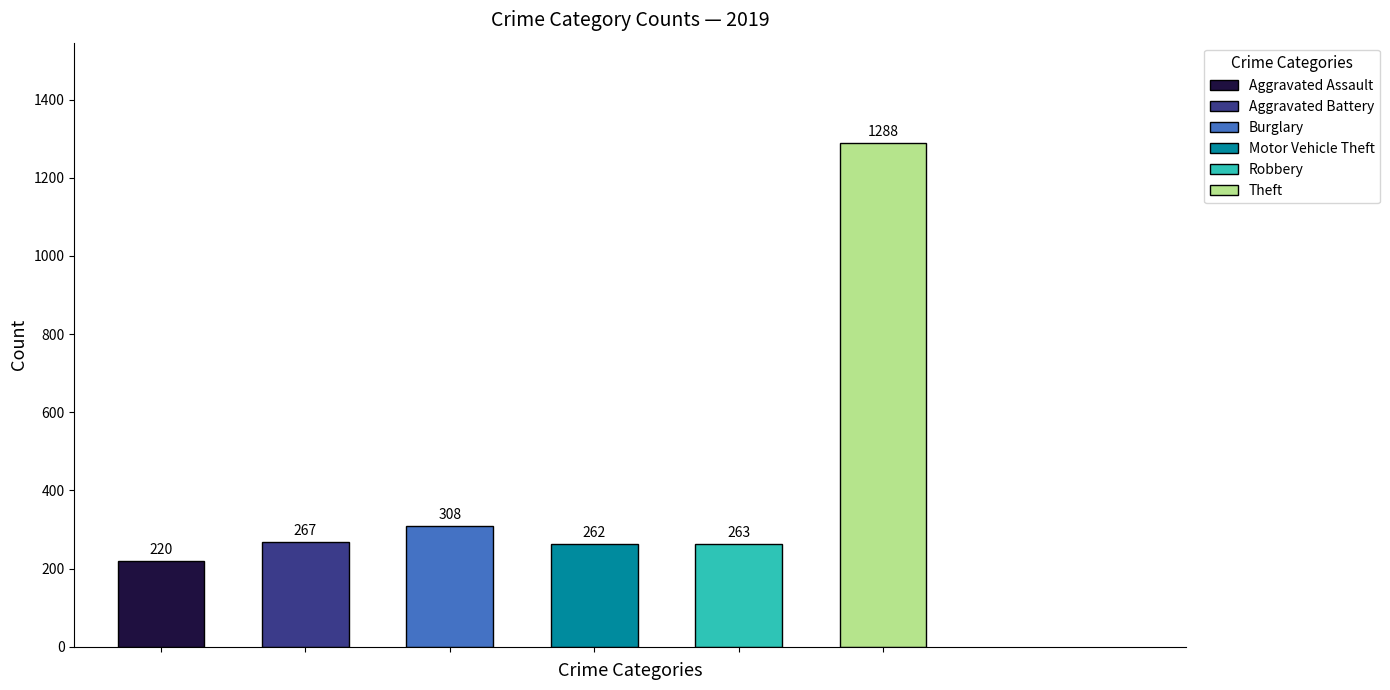

The value of Aggravated Battery at 2021 is 154. True or false?

False